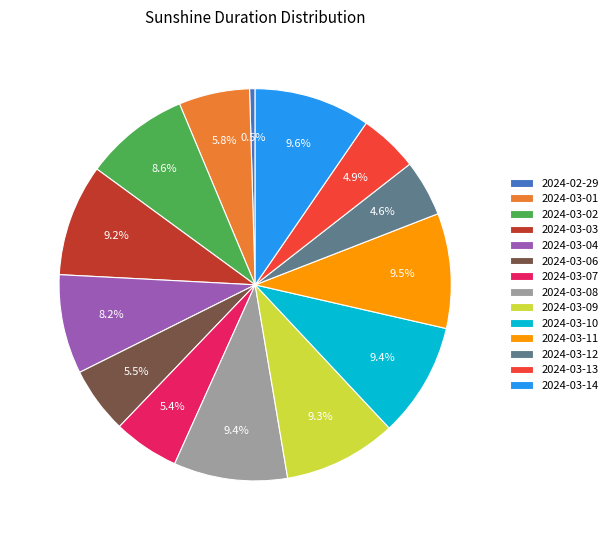

What is the ratio of the value at 2024-03-04 to the value at 2024-03-13?

1.7